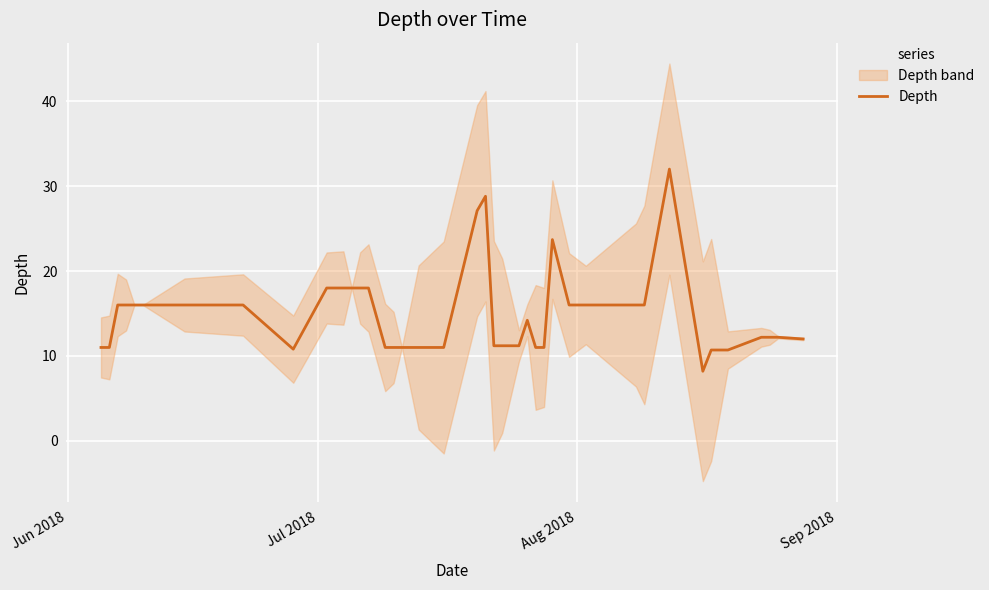

What is the lowest value of the Depth series?

8.2